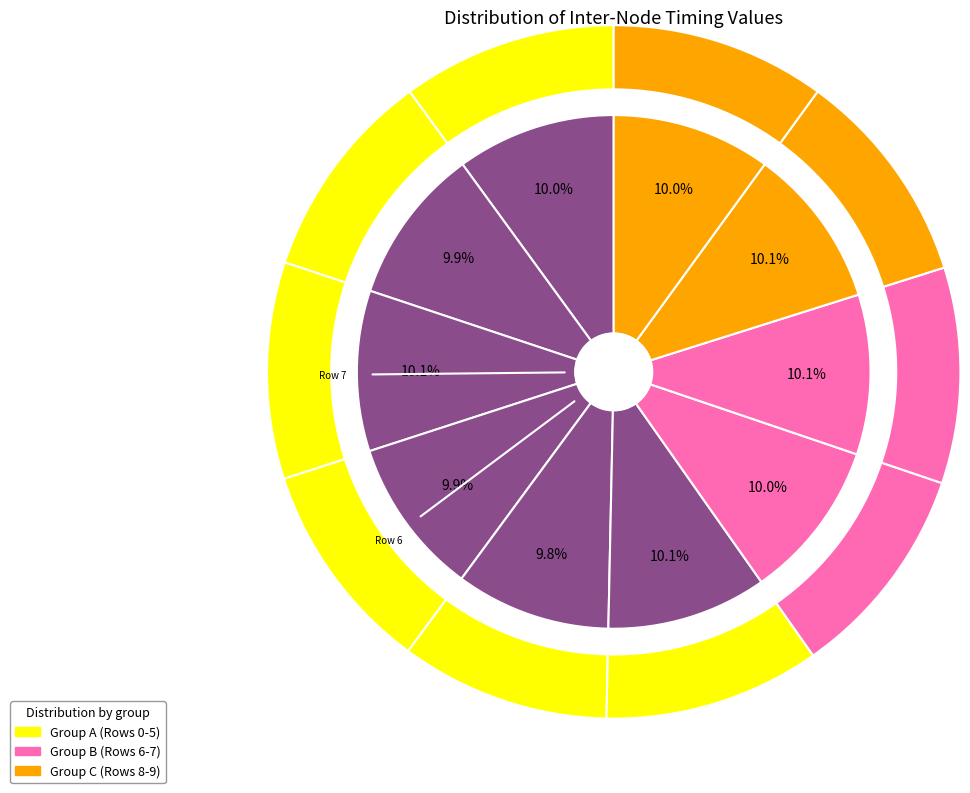

Count the number of slices in the pie.

10